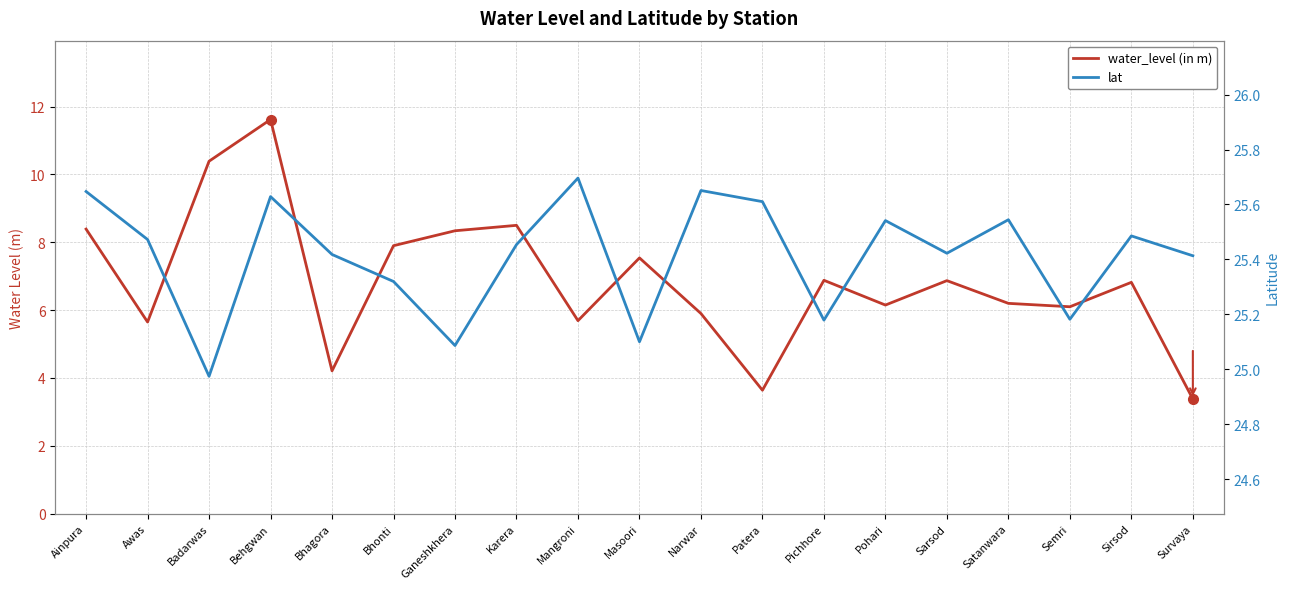

Between Patera and Survaya, which series saw the biggest shift?

water_level (in m)